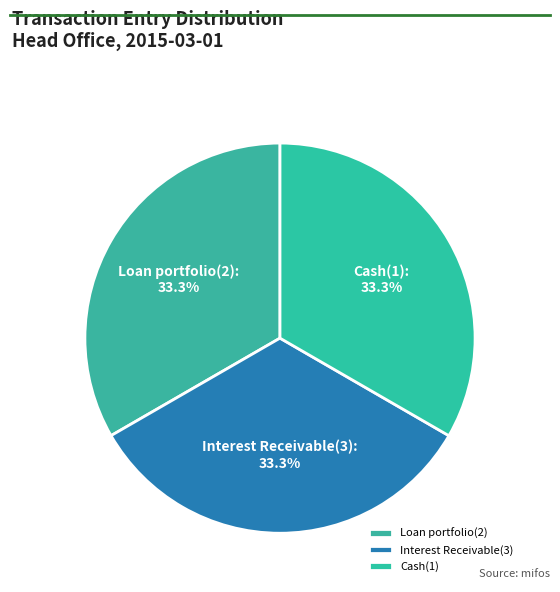

To the nearest percent, what is the combined percentage of Interest Receivable(3) and Loan portfolio(2)?

67%